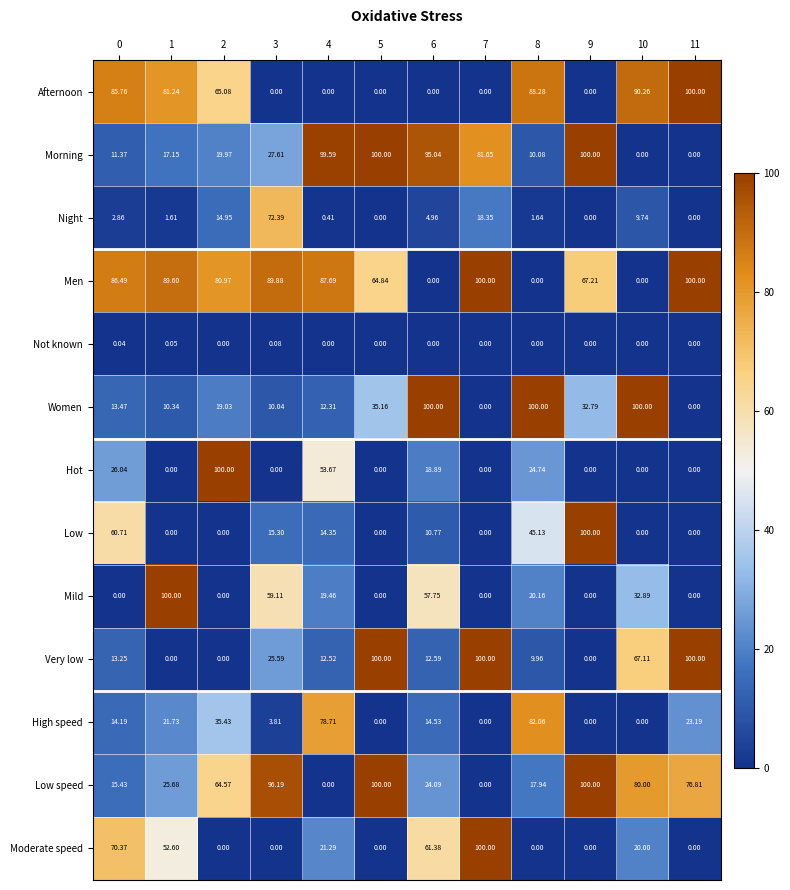

At 0, list the series in order from largest to smallest.

Men, Afternoon, Moderate speed, Low, Hot, Low speed, High speed, Women, Very low, Morning, Night, Not known, Mild